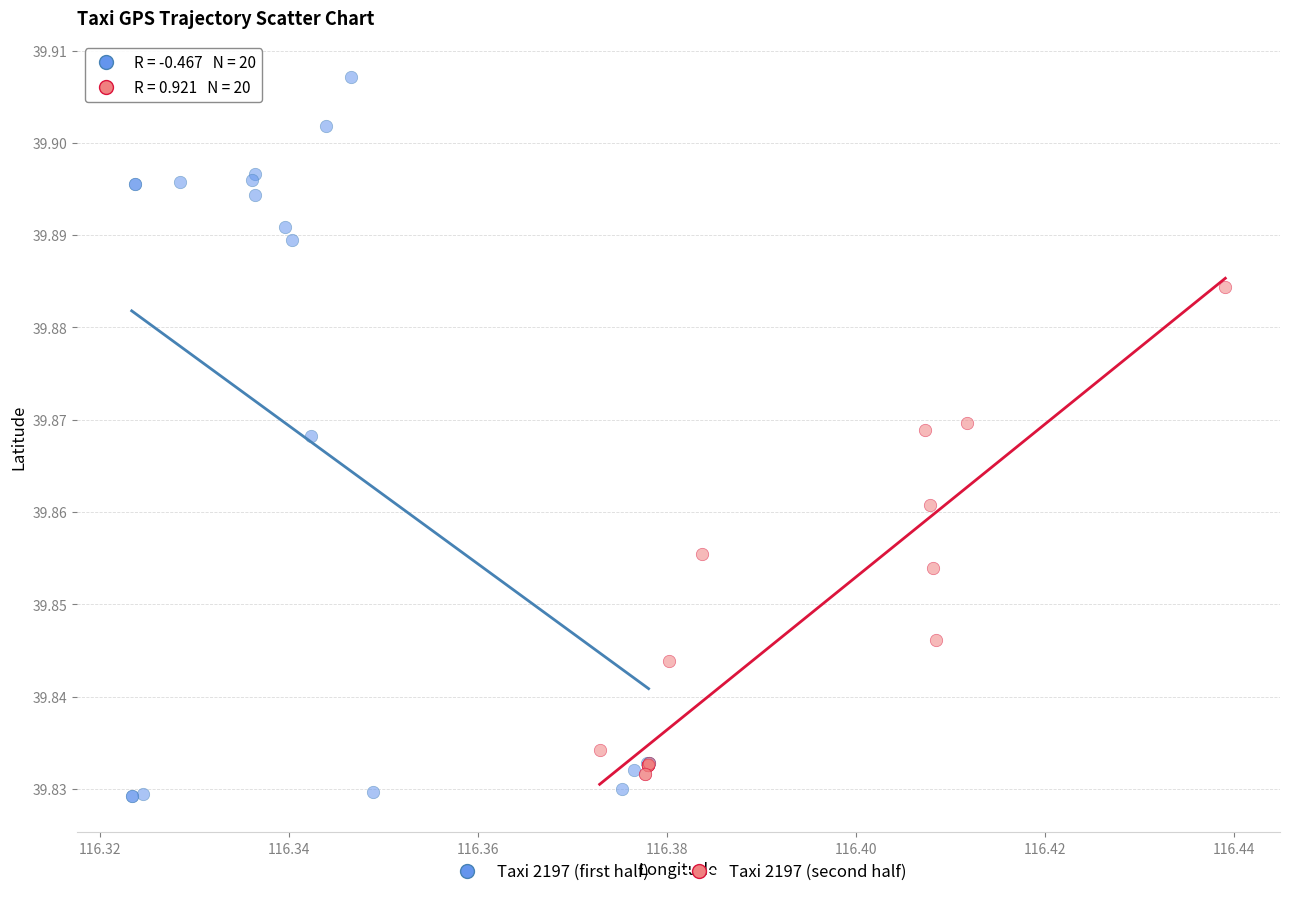

Which series reaches the minimum Y coordinate?

Taxi 2197 (first half)